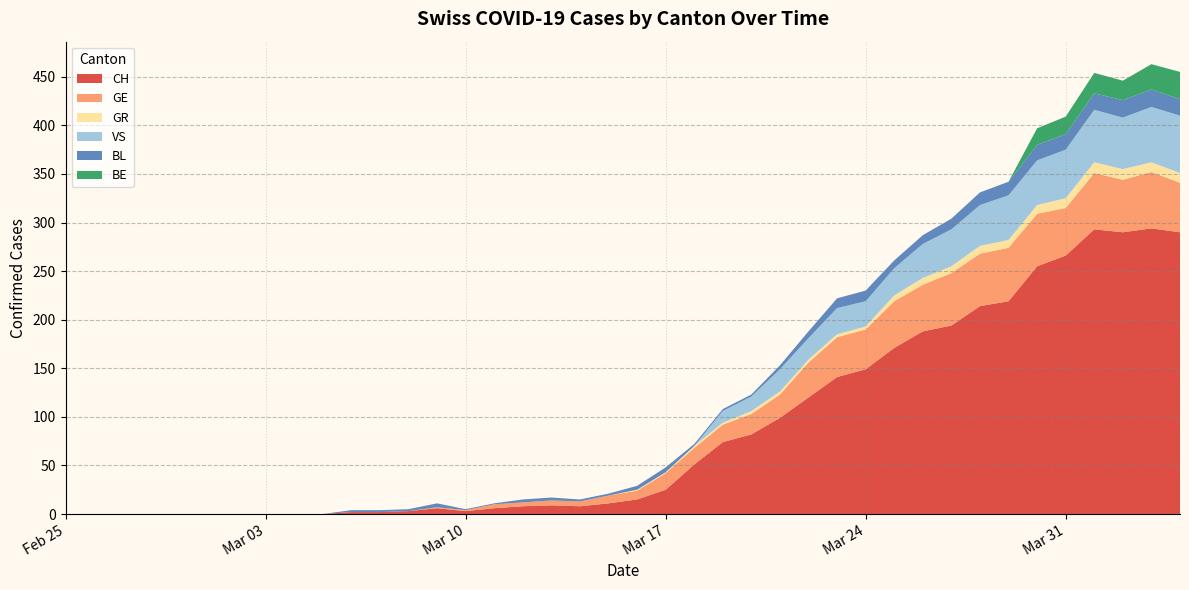

Does the chart have visible grid lines?

Yes